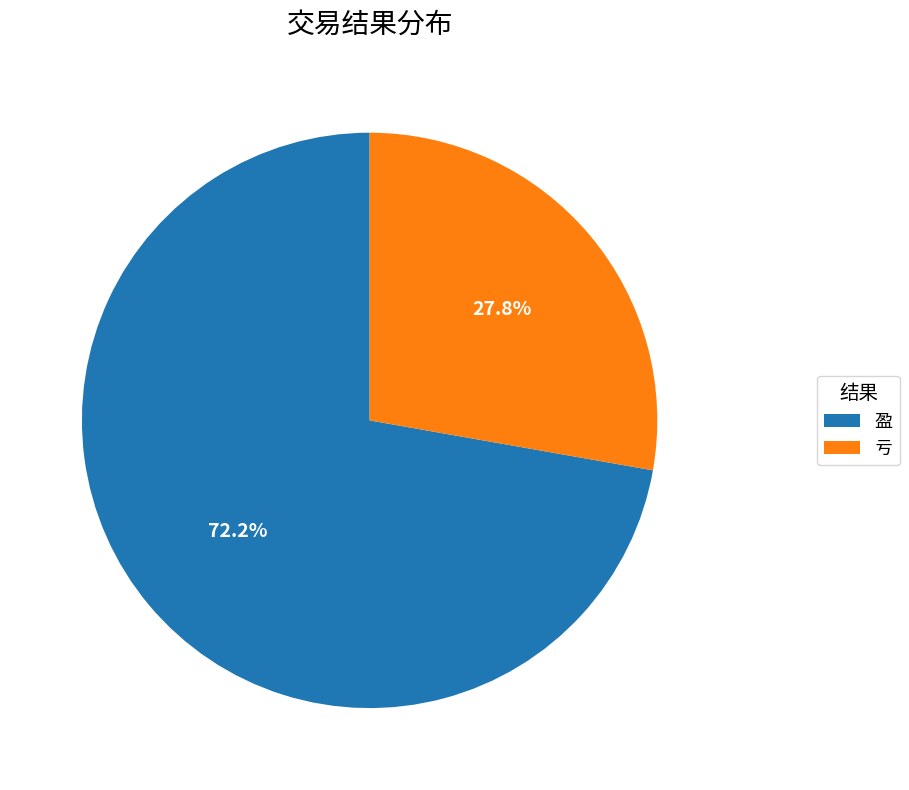

What is the largest slice in the pie chart?

盈